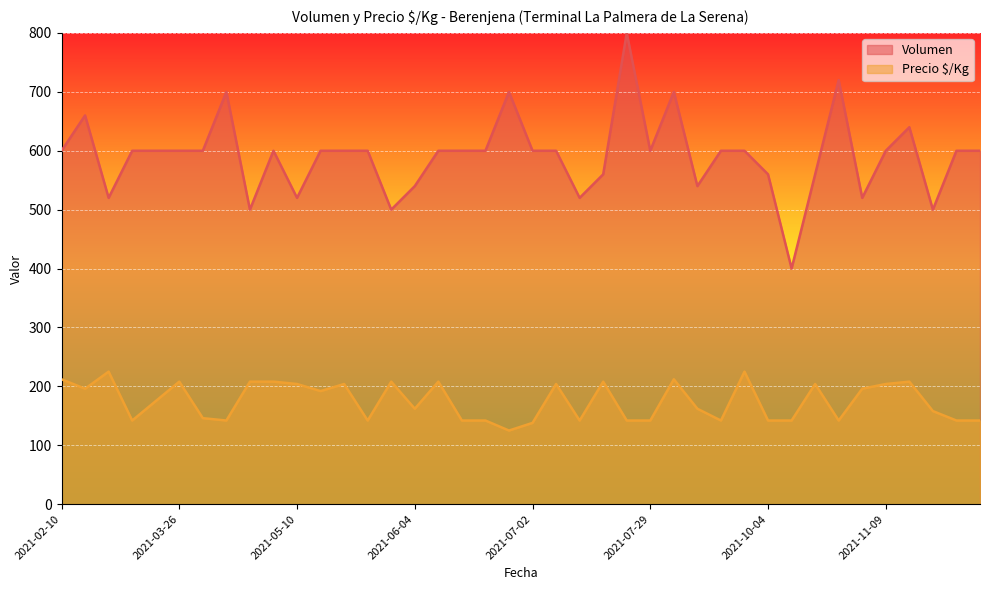

The value of Volumen at 2021-07-21 is 182. True or false?

False